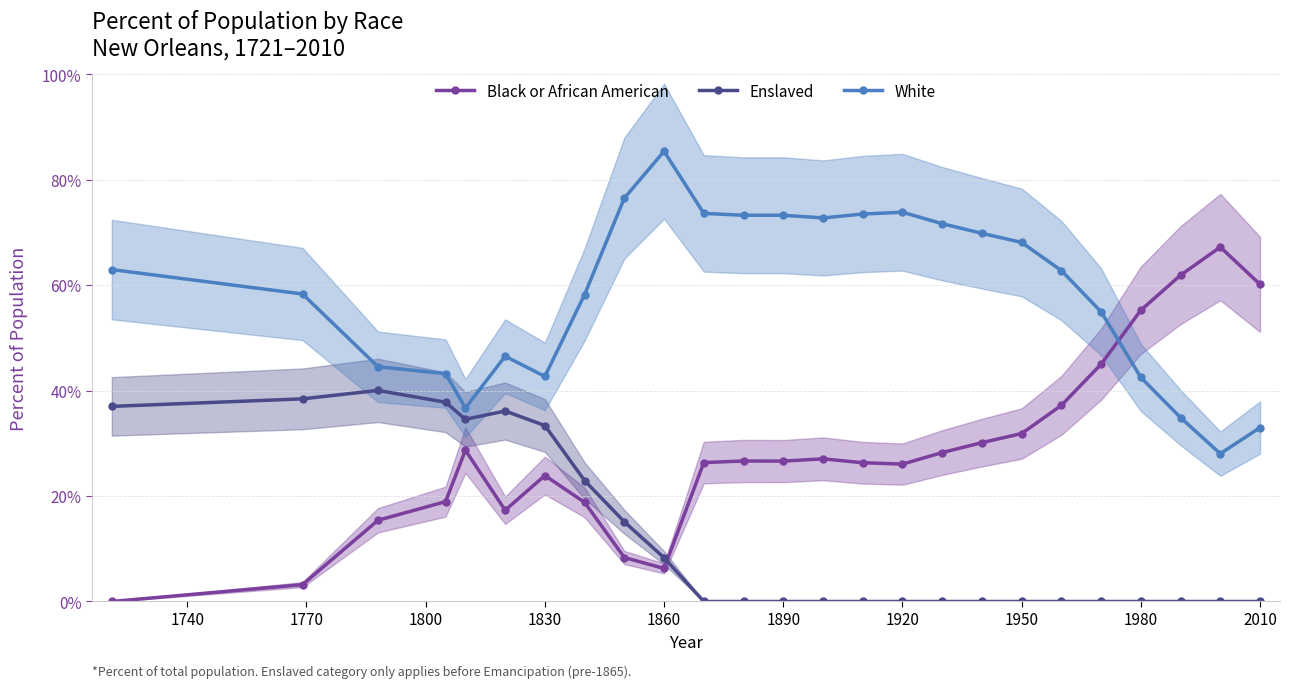

At how many categories does at least one series exceed 61?

15